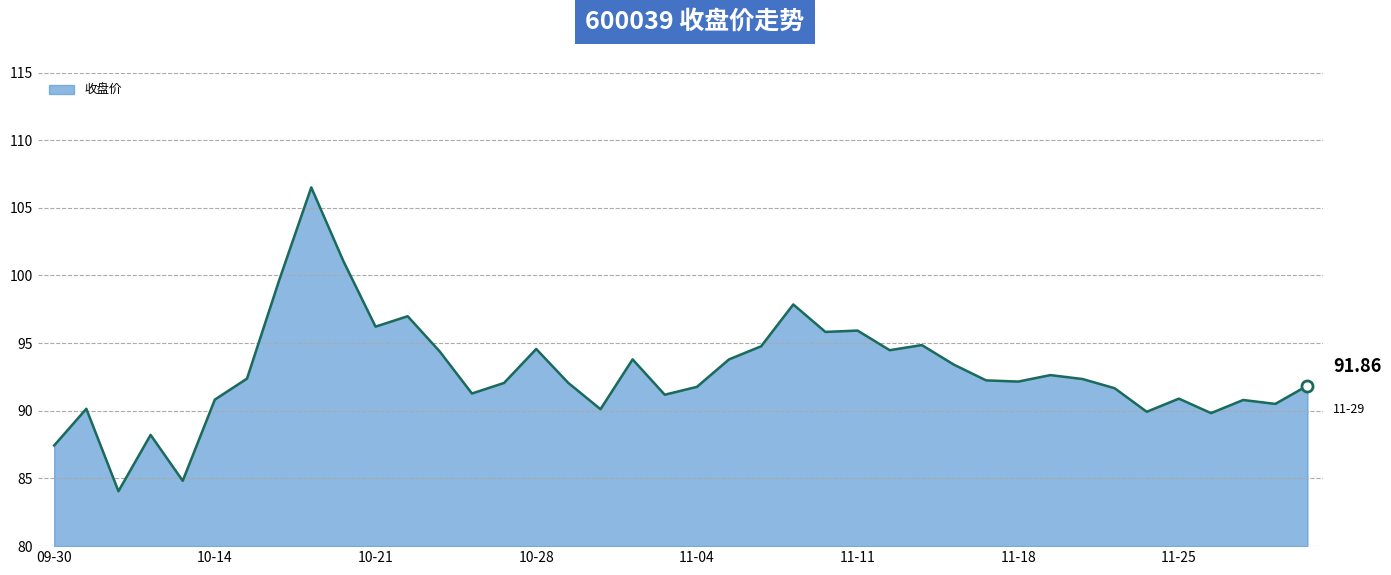

How many lines are shown in the chart?

1